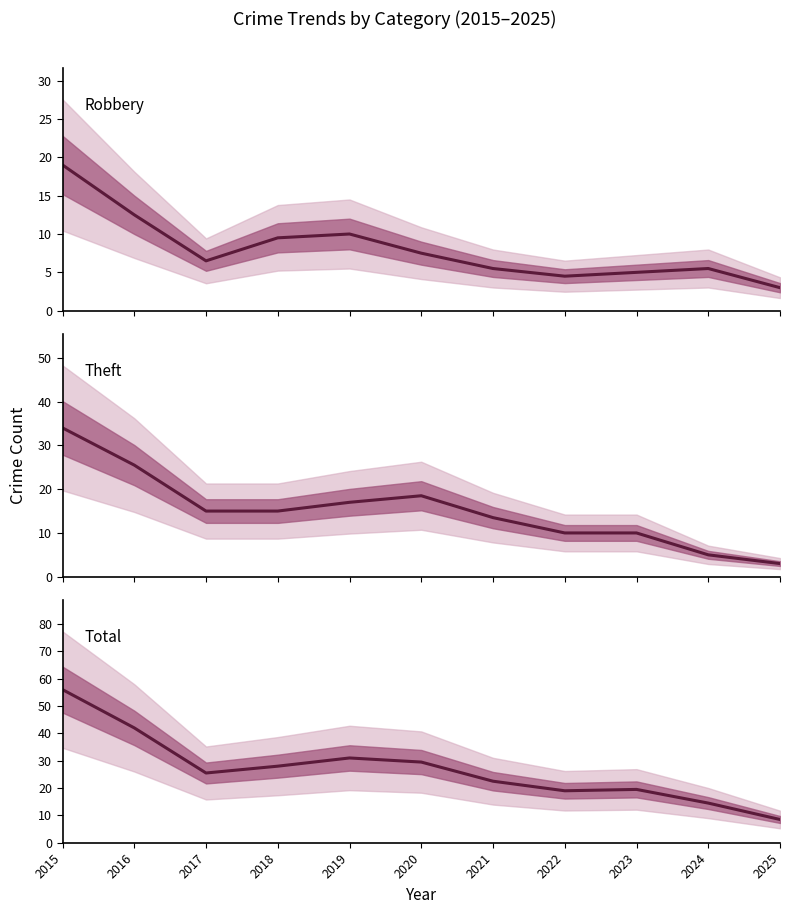

Between 2017 and 2024, which is larger?

2017